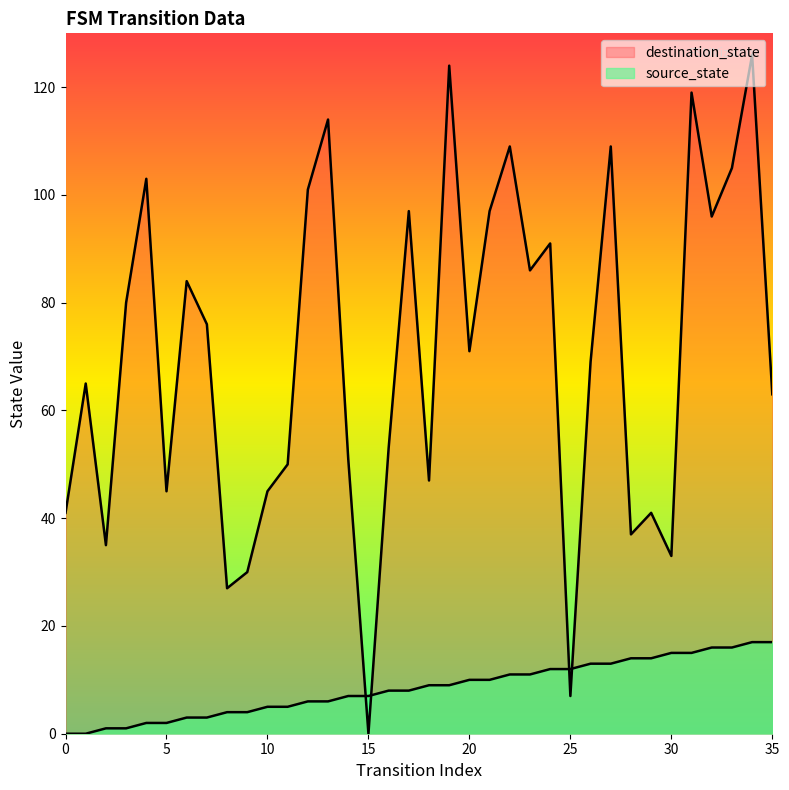

In destination_state, how many points are lower than both neighbors (excluding endpoints)?

11